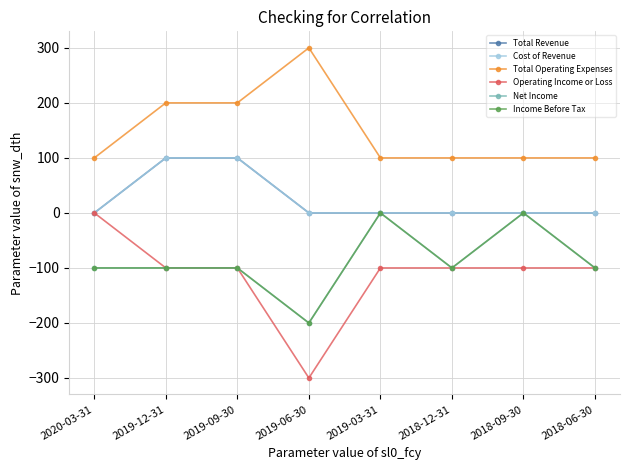

The value of Total Revenue at 2020-03-31 is 53. True or false?

False